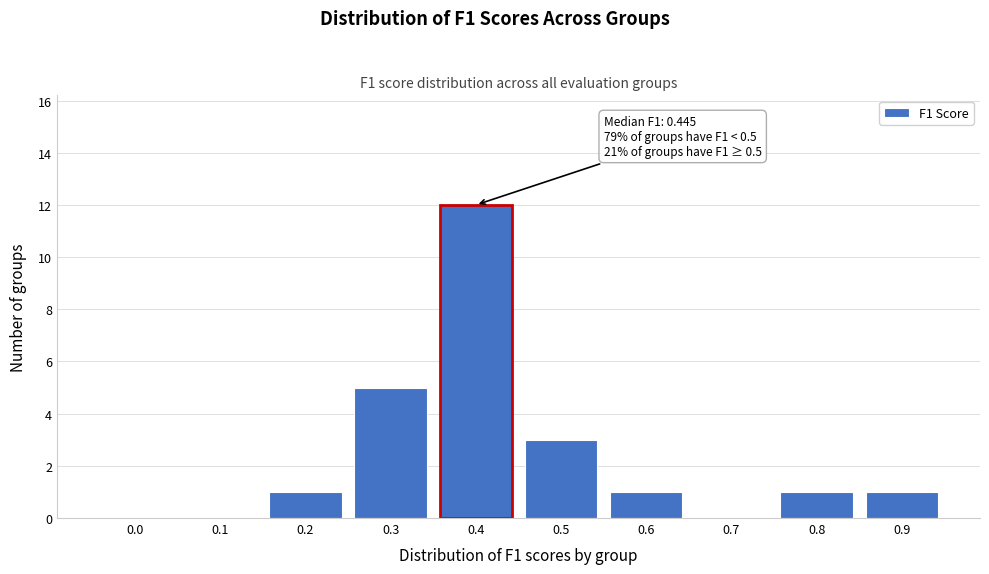

Reading right to left, what are all the values shown in this chart?

0.9=1	0.8=1	0.7=0	0.6=1	0.5=3	0.4=12	0.3=5	0.2=1	0.1=0	0.0=0